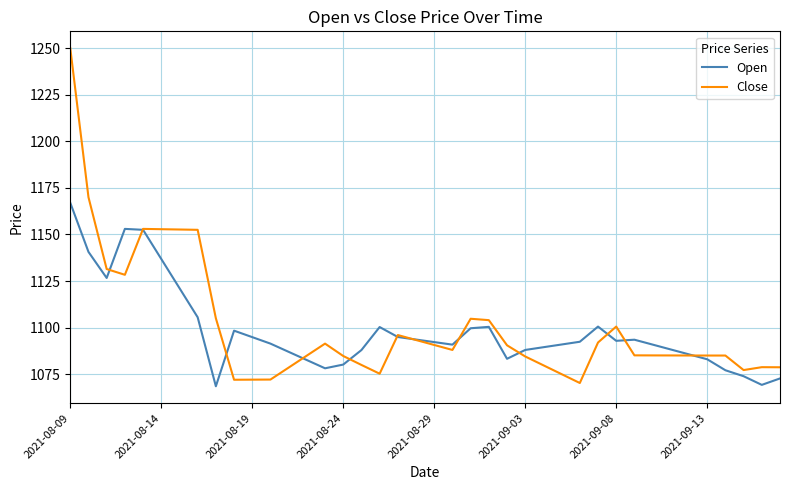

Which series has the largest range (max minus min)?

Close